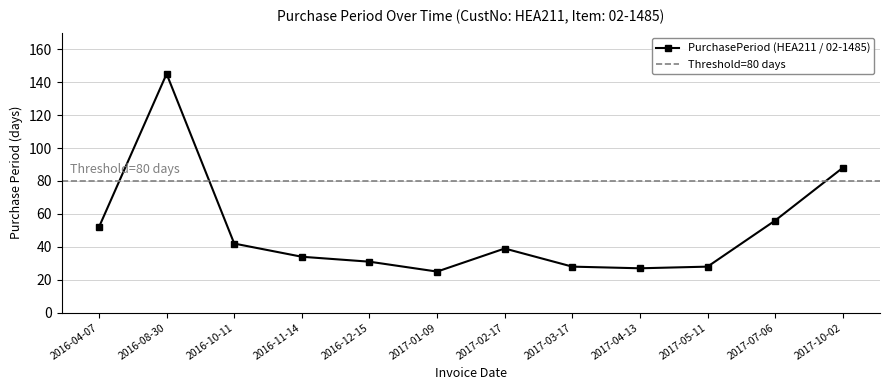

Is it true that the value at 2017-07-06 is 91?

False